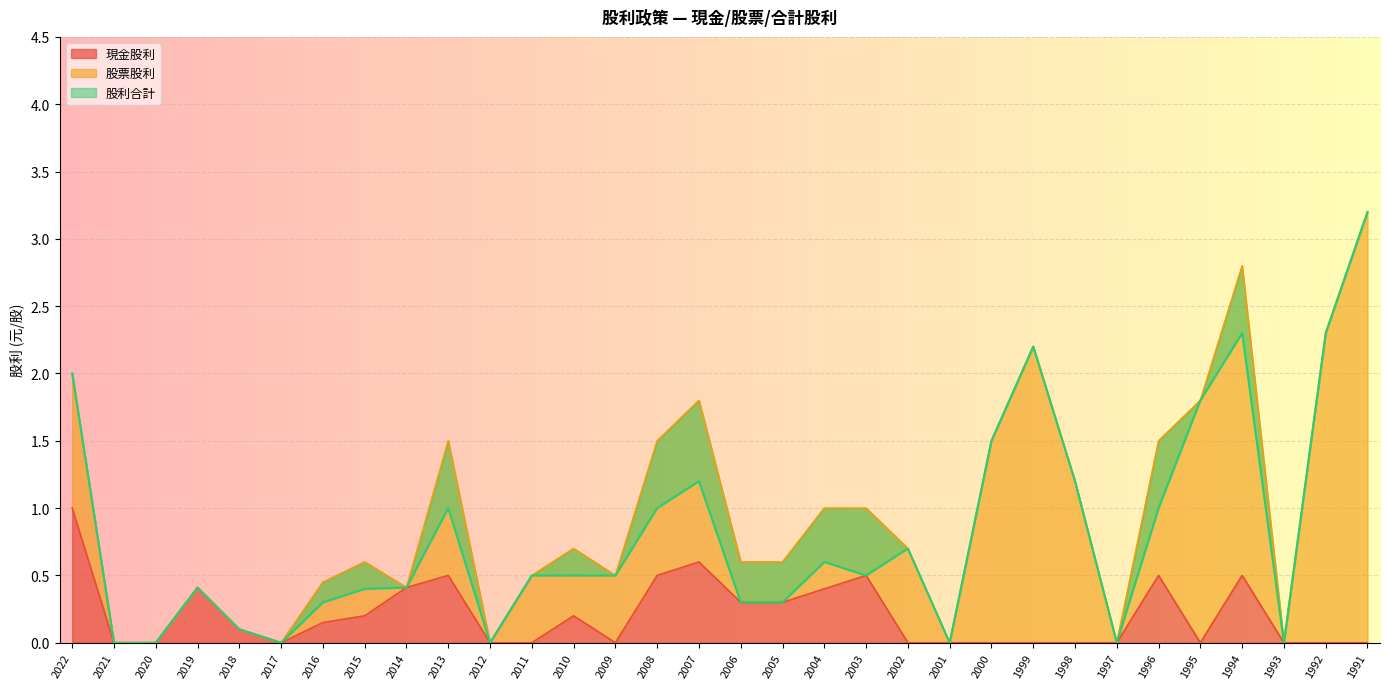

Which series has the widest spread of values?

股利合計